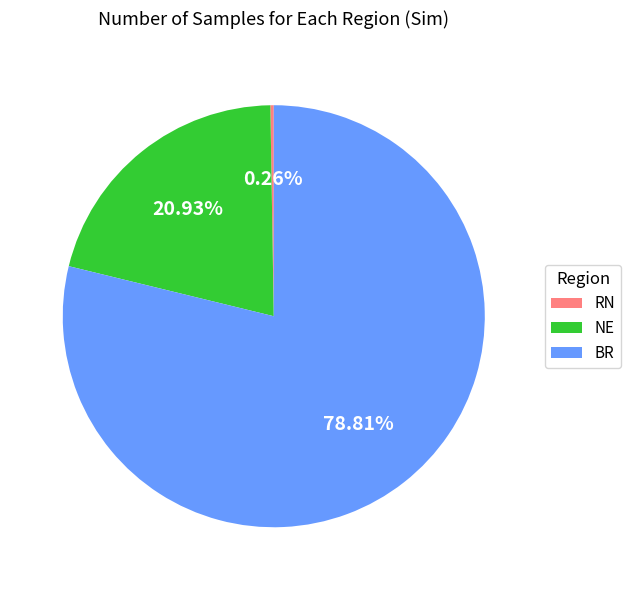

Is there a majority slice in this chart?

Yes